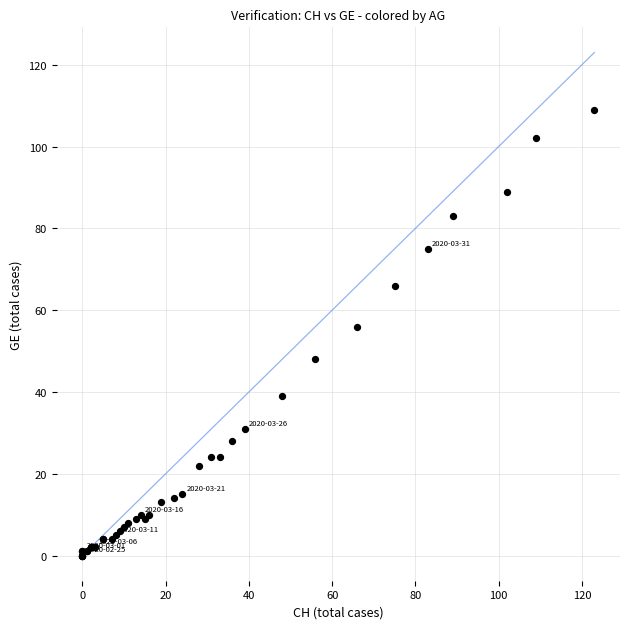

What Y value in the scatter plot is closest to 54?

56